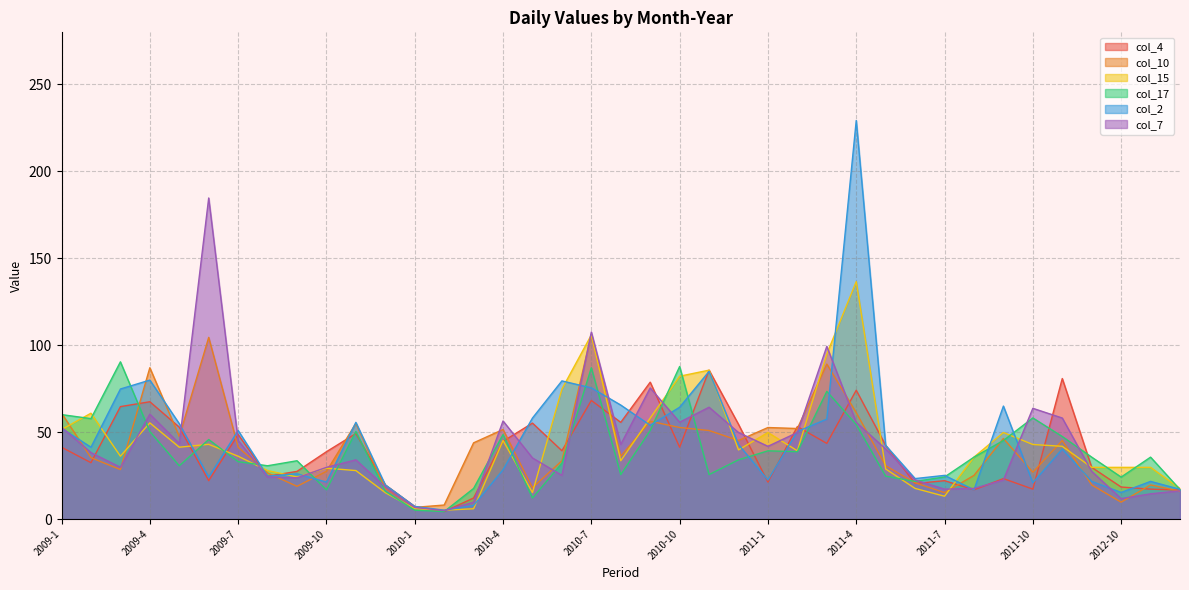

Which series changed the most between 2010-6 and 2010-9?

col_7